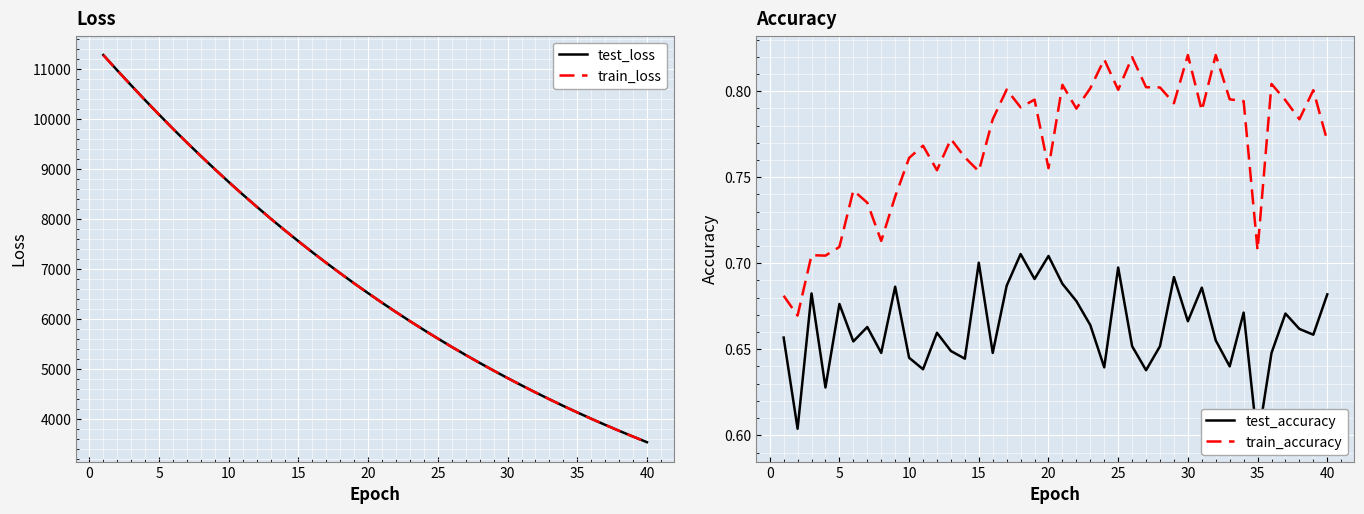

What is the minimum value for train_loss?

3542.1